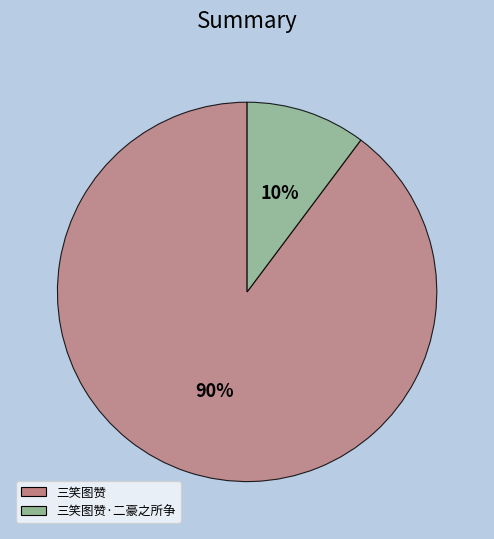

To the nearest percent, what is the difference between the largest and smallest slice percentages?

80%